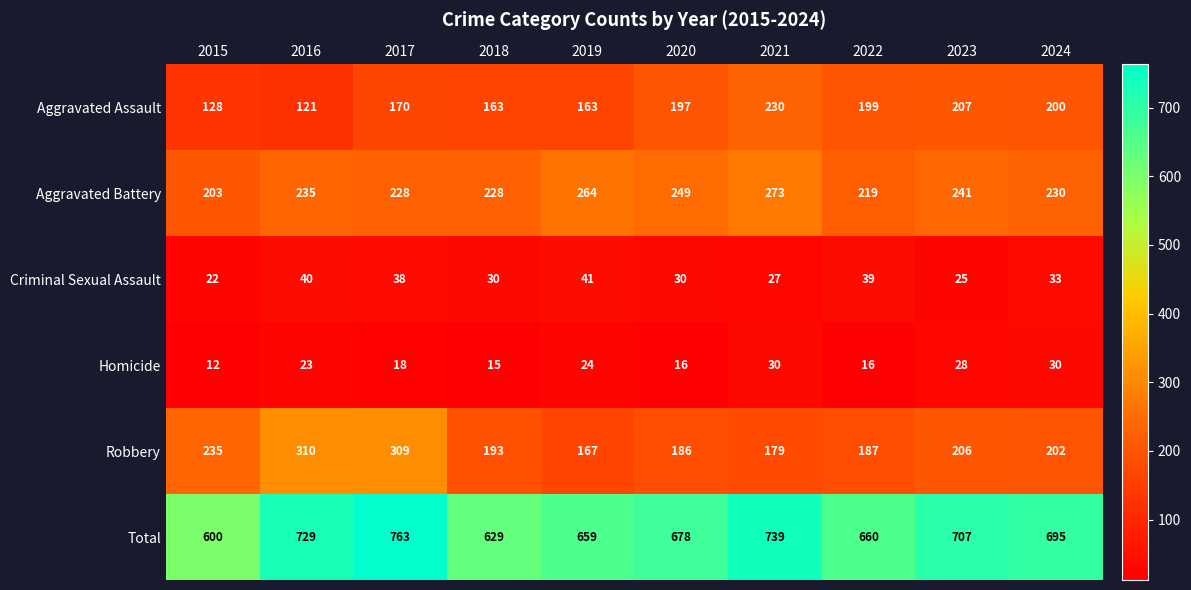

The Aggravated Battery series shows 89 at 2023. True or false?

False